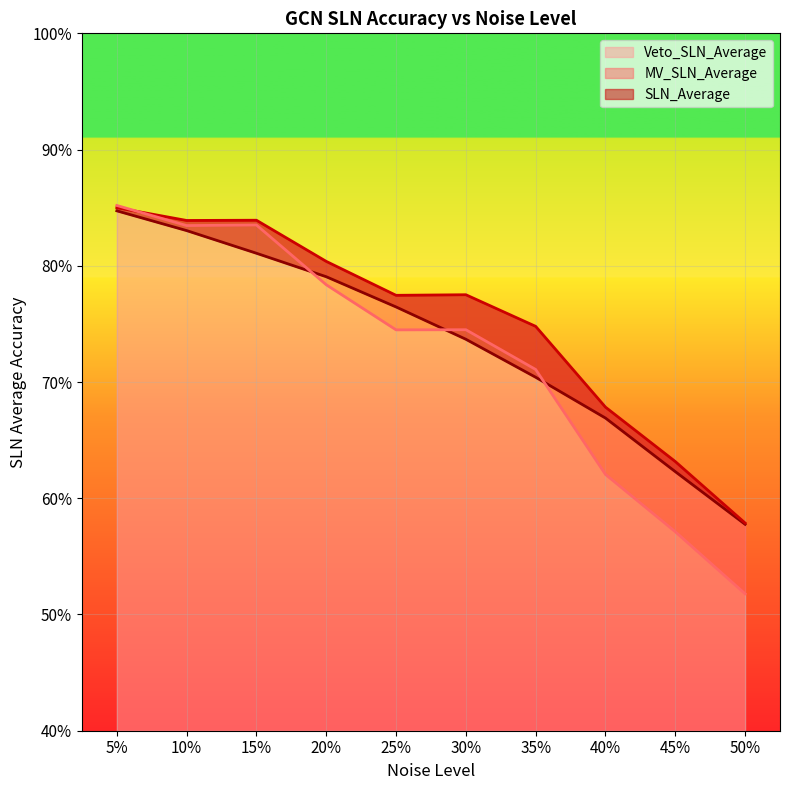

At which category is the sum across all series the highest?

5%